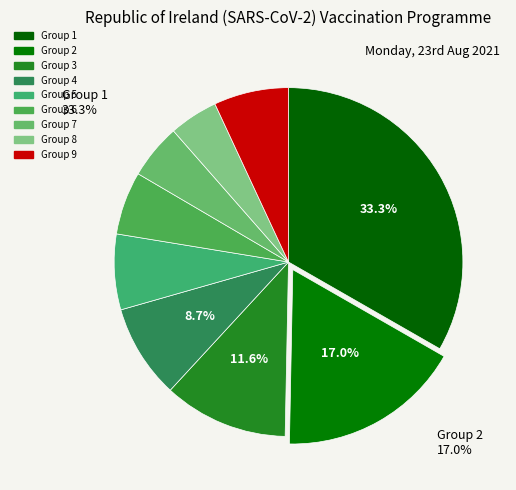

What is the smallest slice in the pie chart?

8